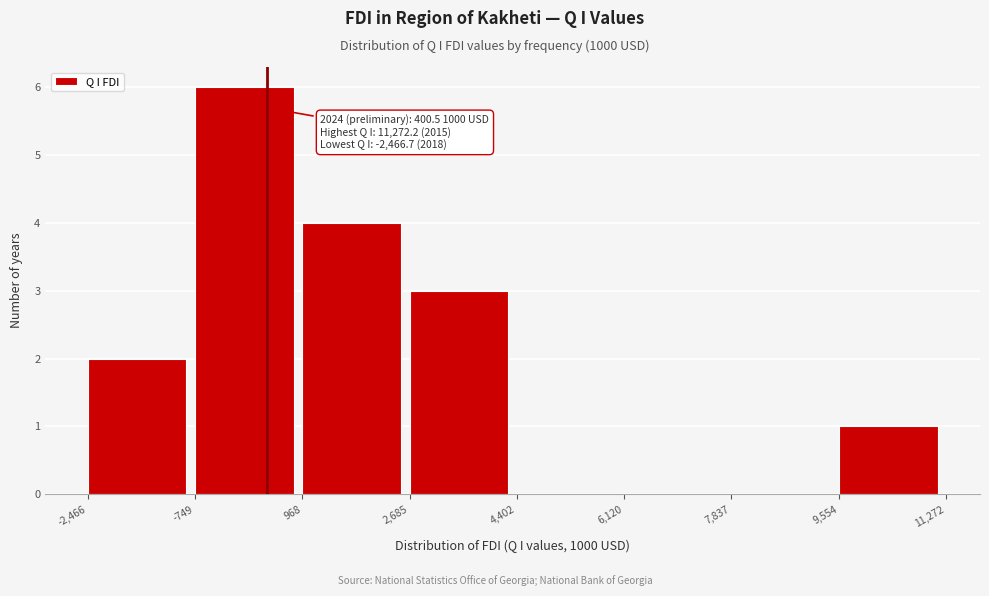

Which range on the x-axis has the tallest bar?

-749 to 968